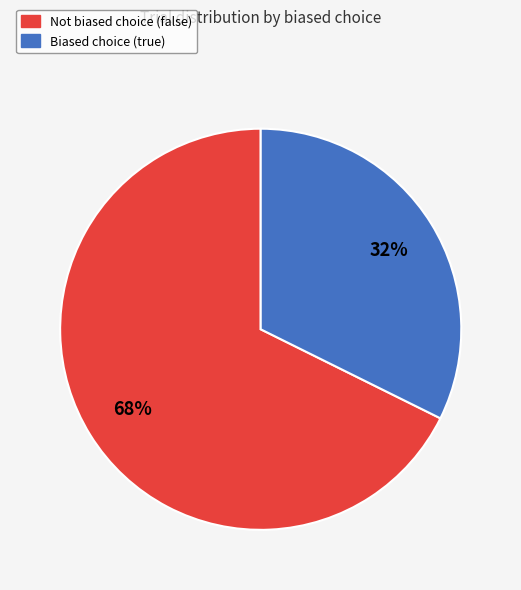

Is there any slice that represents more than half of the pie?

Yes